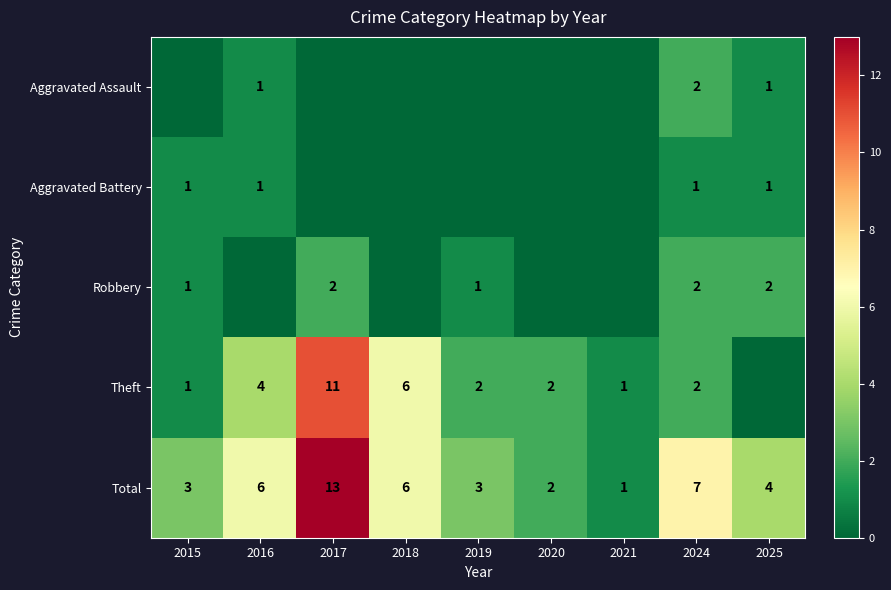

What is the difference between the maximum and minimum values in the Total series?

12